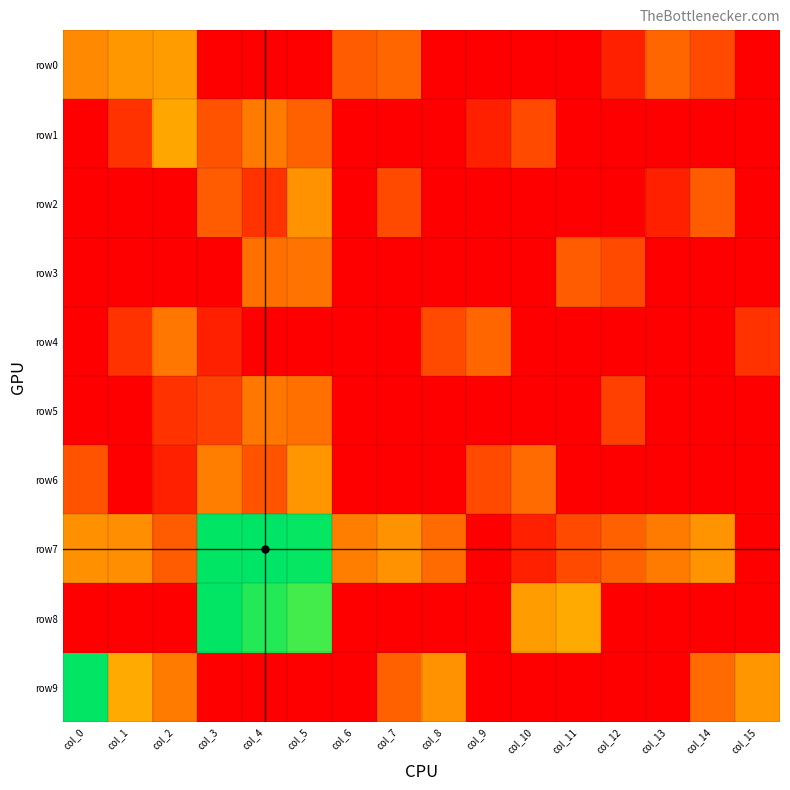

At which category is the sum across all series the highest?

col_5